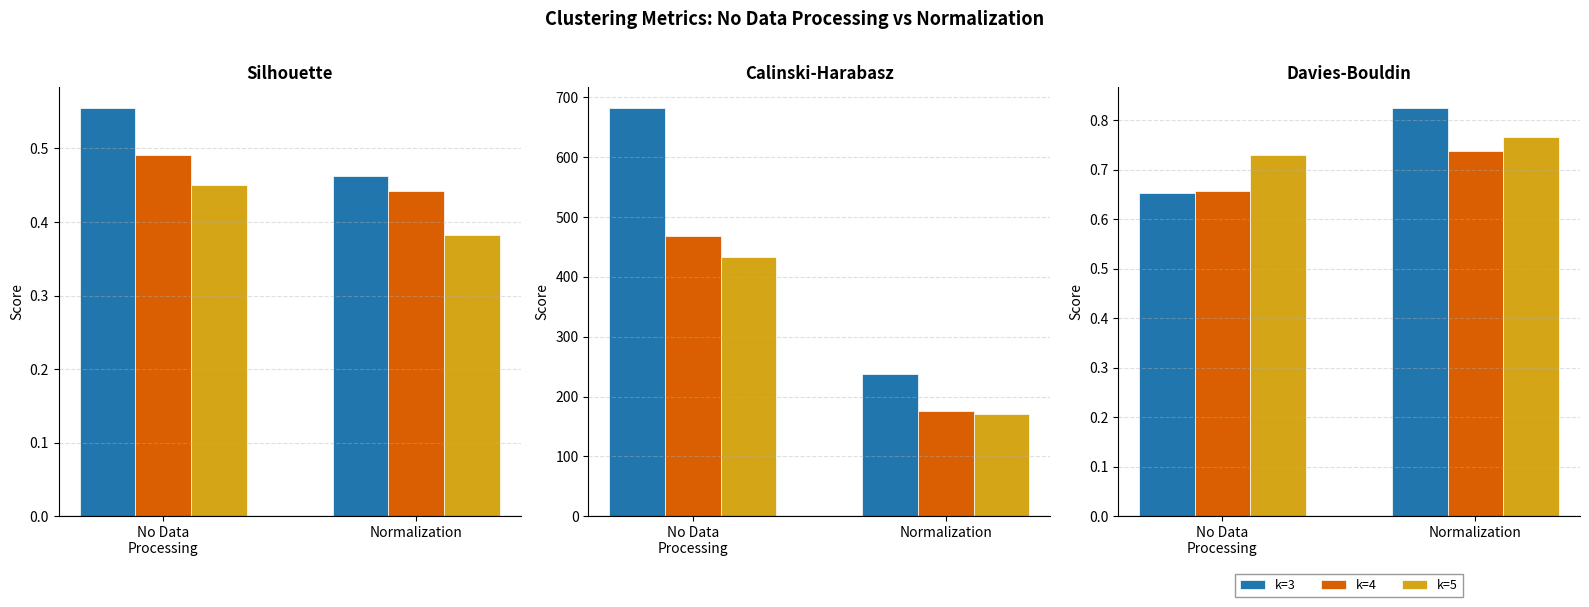

Rank the categories by k=5 value from lowest to highest.

No Data
Processing, Normalization